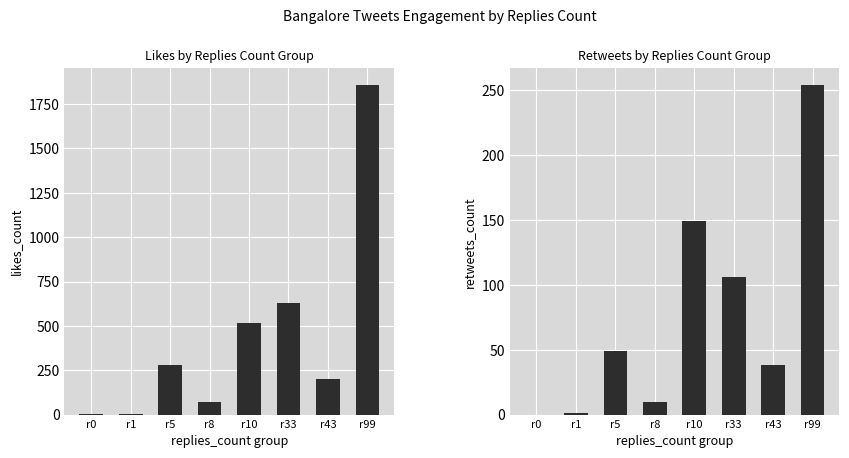

The likes_count series shows 29 at r8. True or false?

False